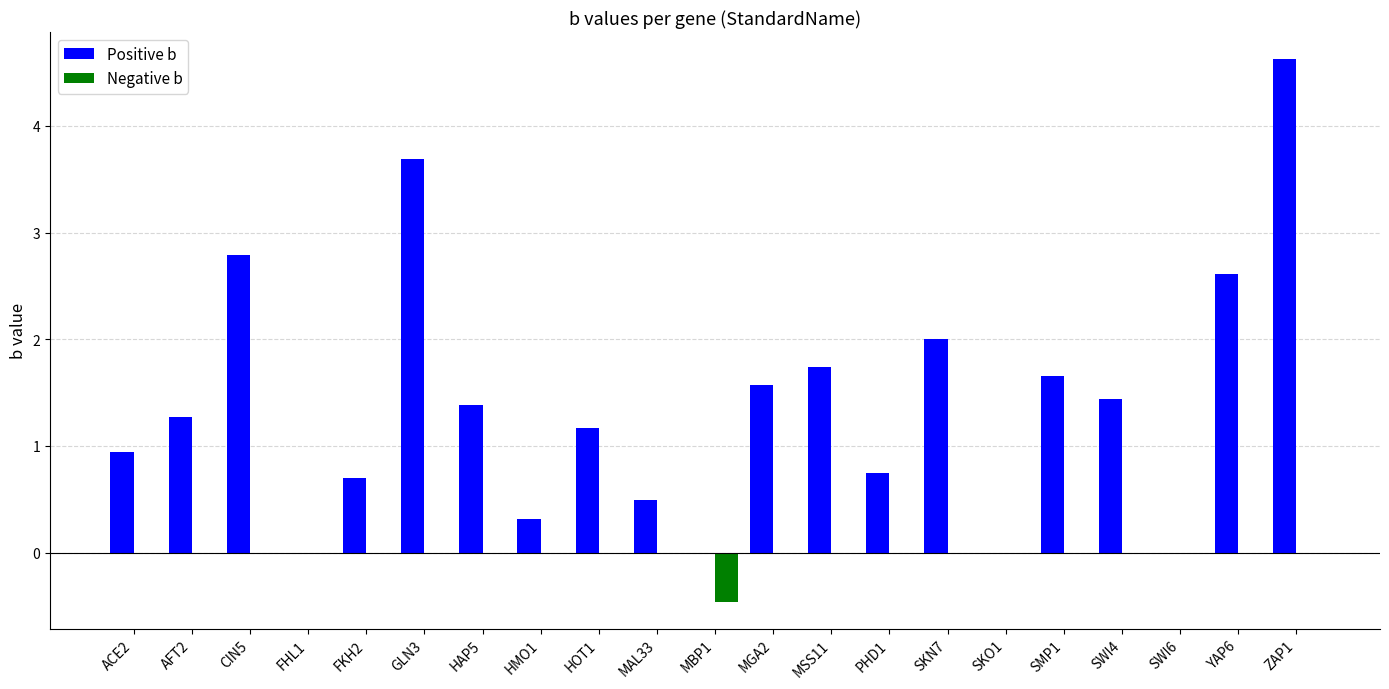

What is the total value across all series at CIN5?

2.8